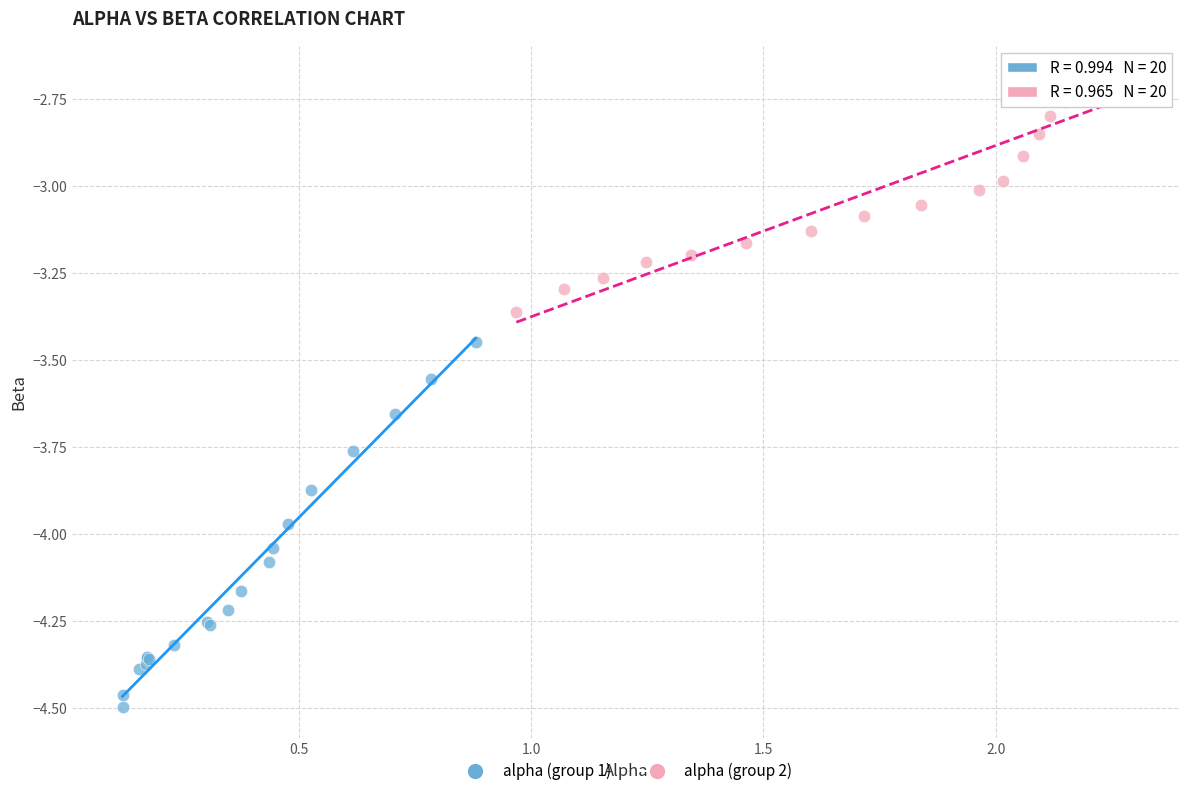

Which series reaches the minimum Y coordinate?

alpha (group 1)